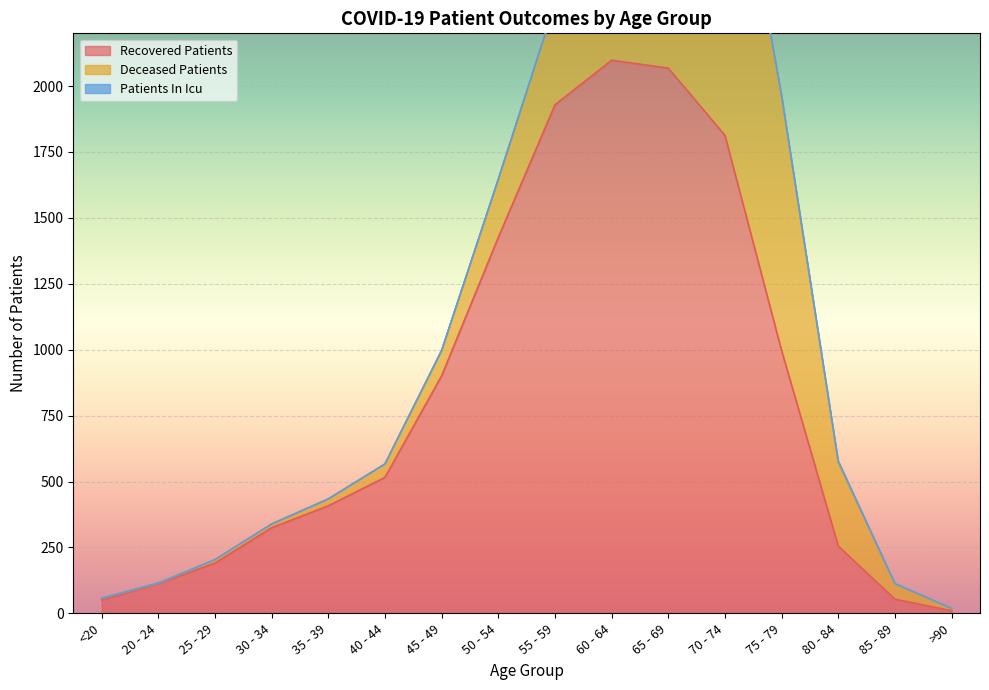

True or false: patients_in_icu and deceased_patients cross at least once.

False